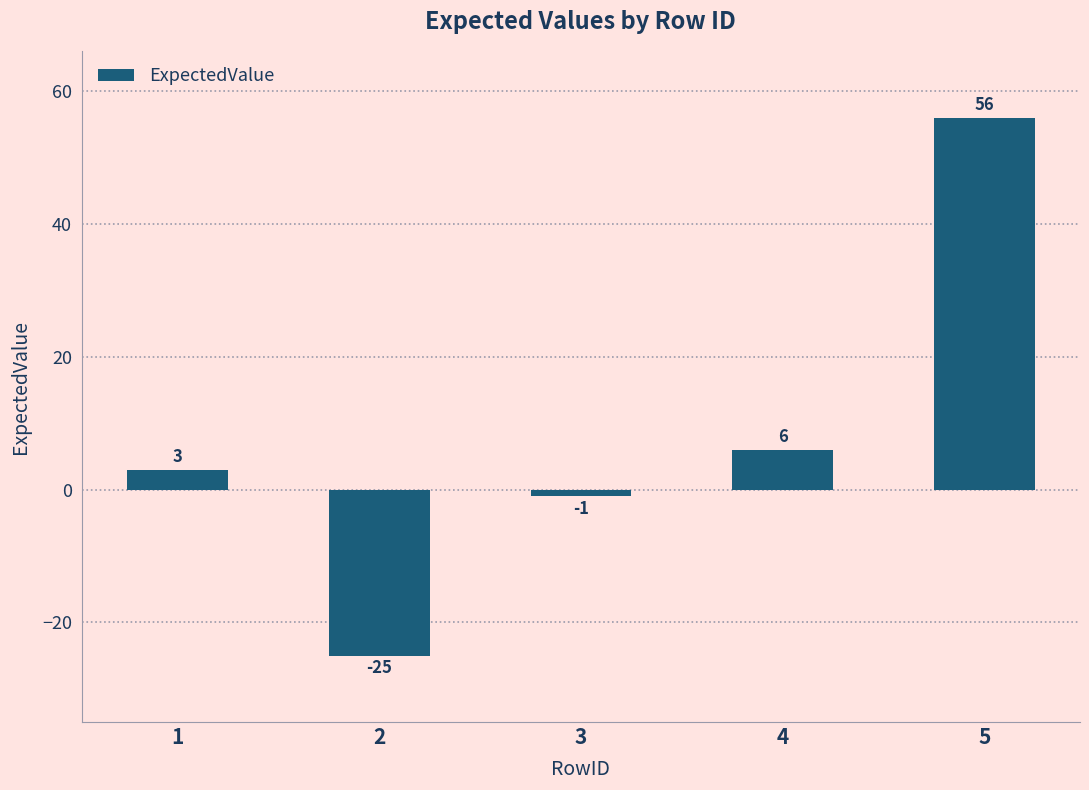

At which category does the chart reach its minimum across all series?

2